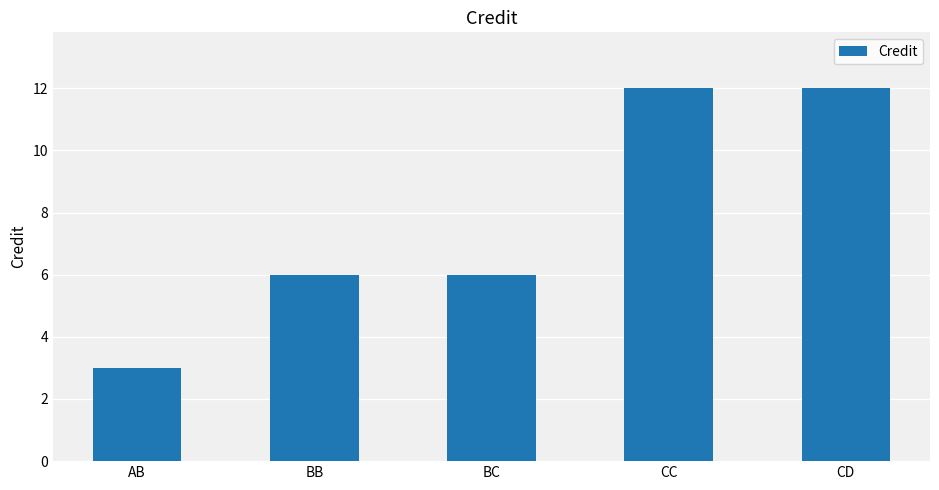

What is the change in value from AB to CC?

+9